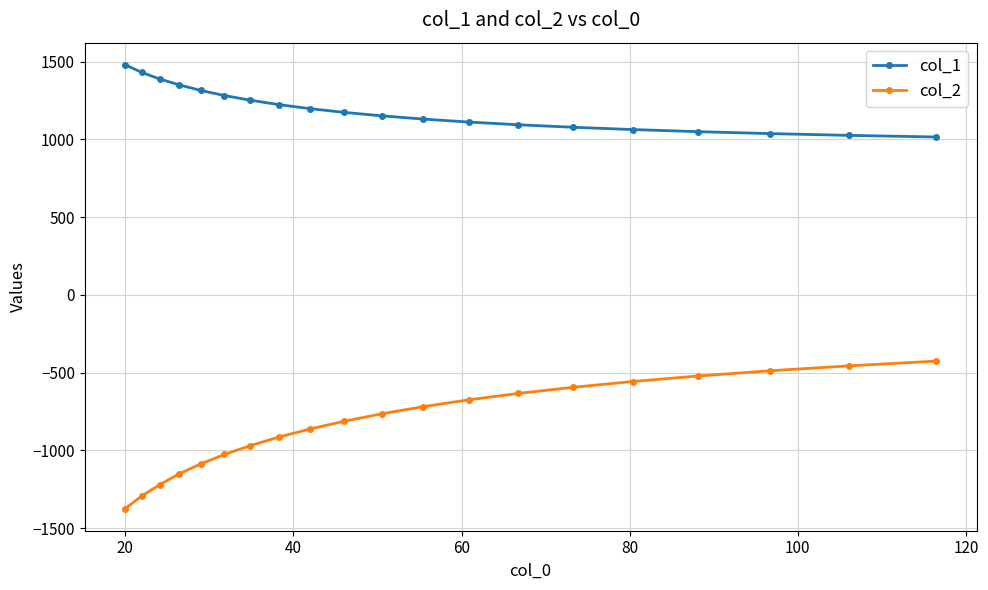

Which series has the largest range (max minus min)?

col_2